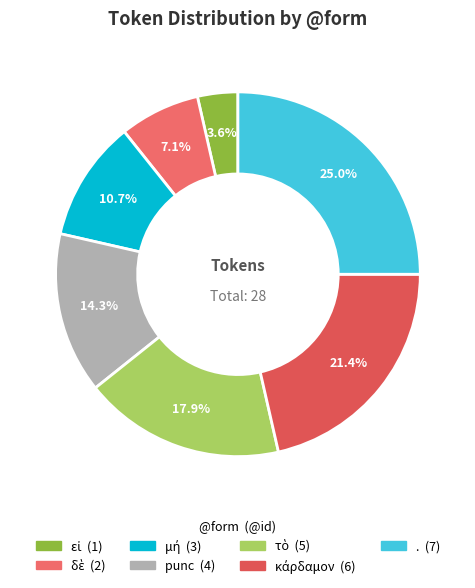

Rank the categories by value from highest to lowest.

., κάρδαμον, τὸ, punc, μή, δὲ, εἰ